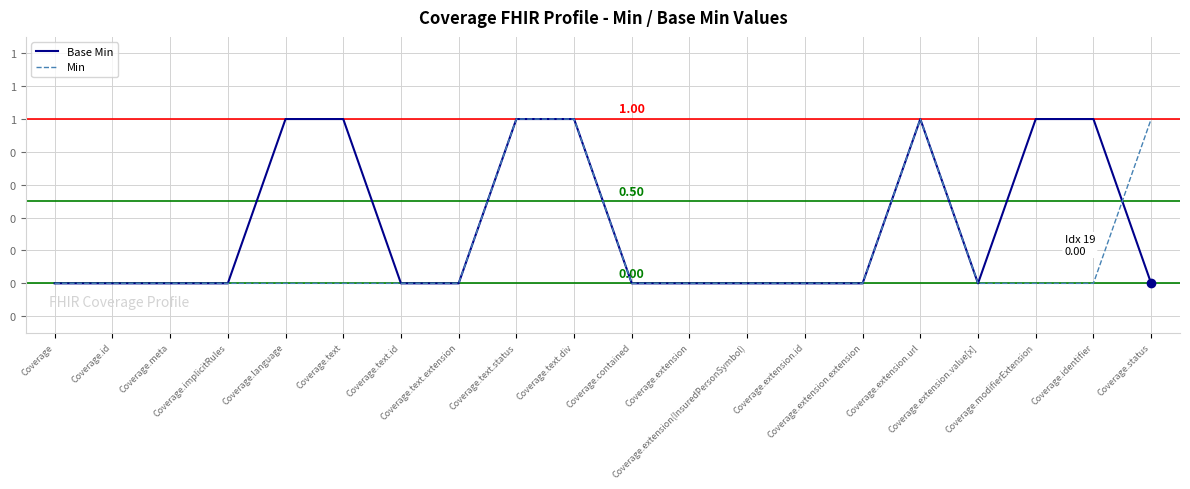

List the series in order of their peak value, highest first.

Base Min, Min